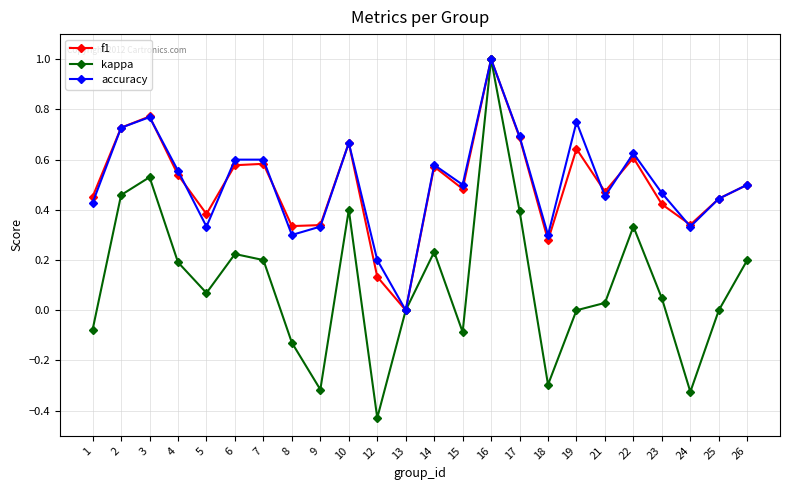

The kappa series shows -0.3 at 24. True or false?

True